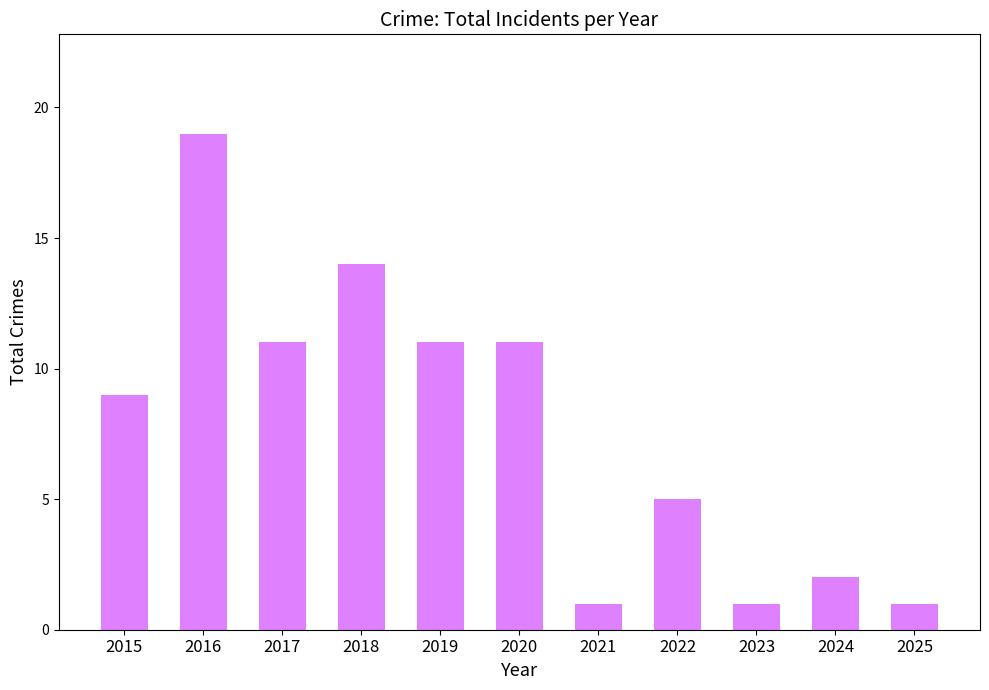

How many bars are there in total?

11